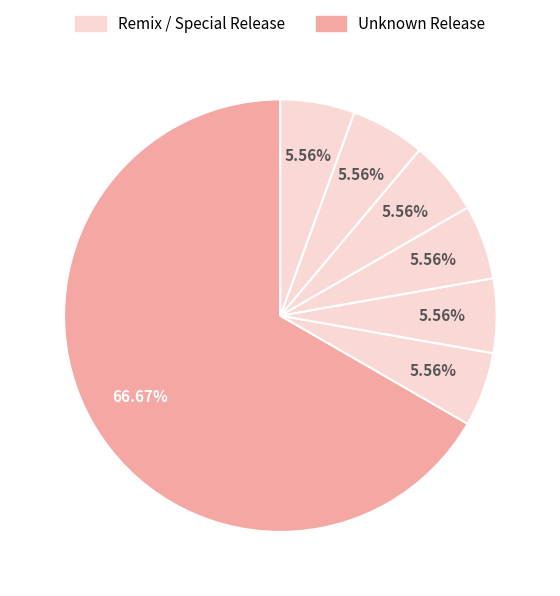

How many segments does this pie chart have?

7